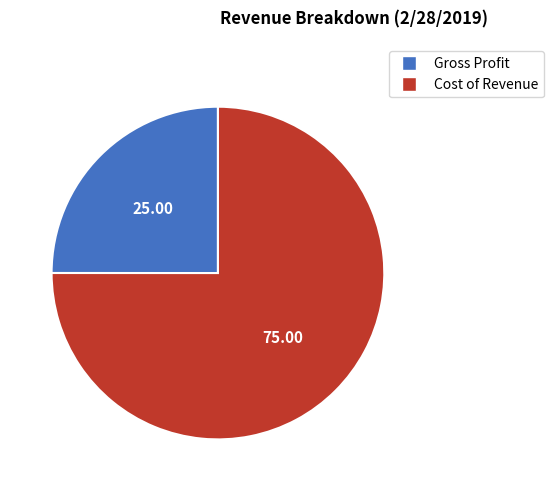

Which has a higher value, Cost of Revenue or Gross Profit?

Cost of Revenue